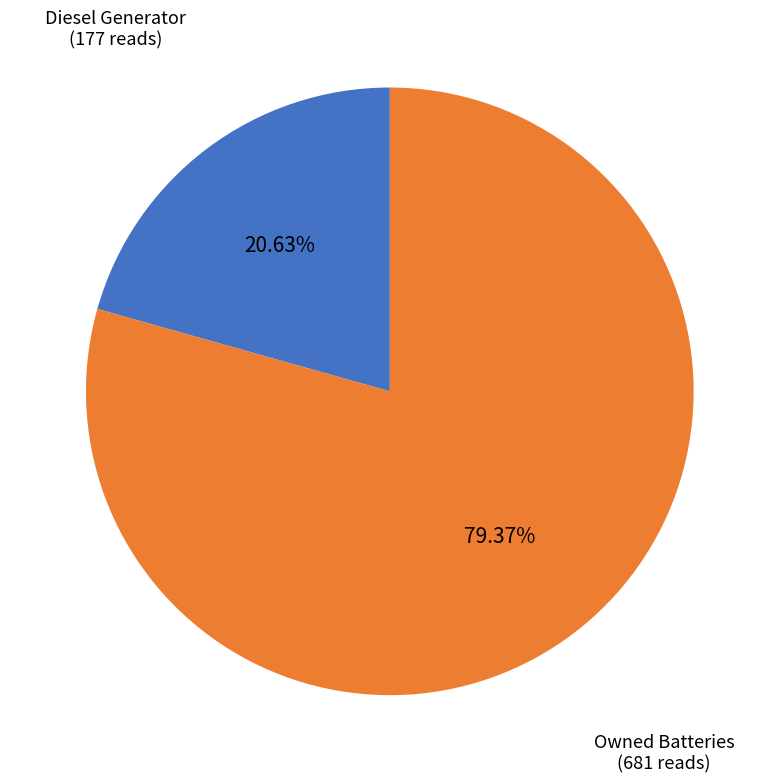

Rank the categories by value from lowest to highest.

Diesel Generator, Owned Batteries